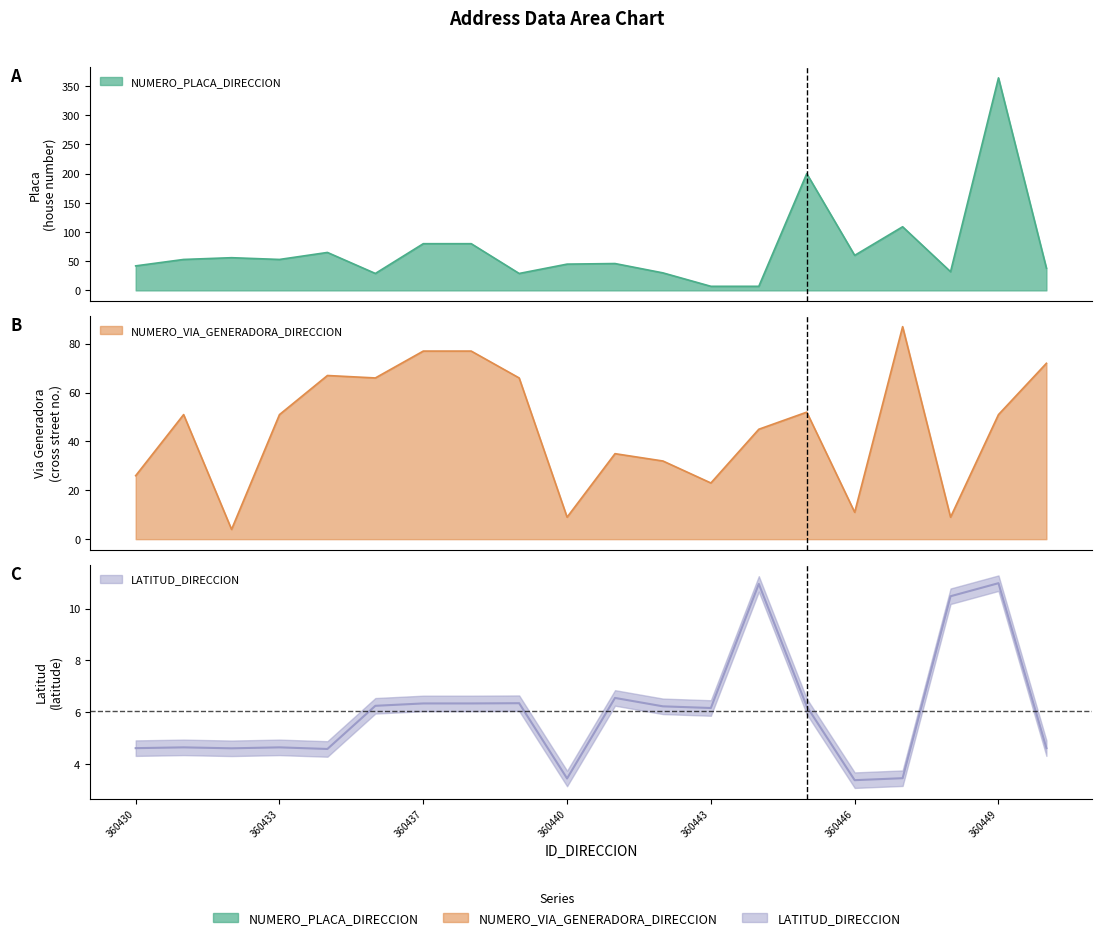

Which category has the highest value in the NUMERO_VIA_GENERADORA_DIRECCION series?

360447